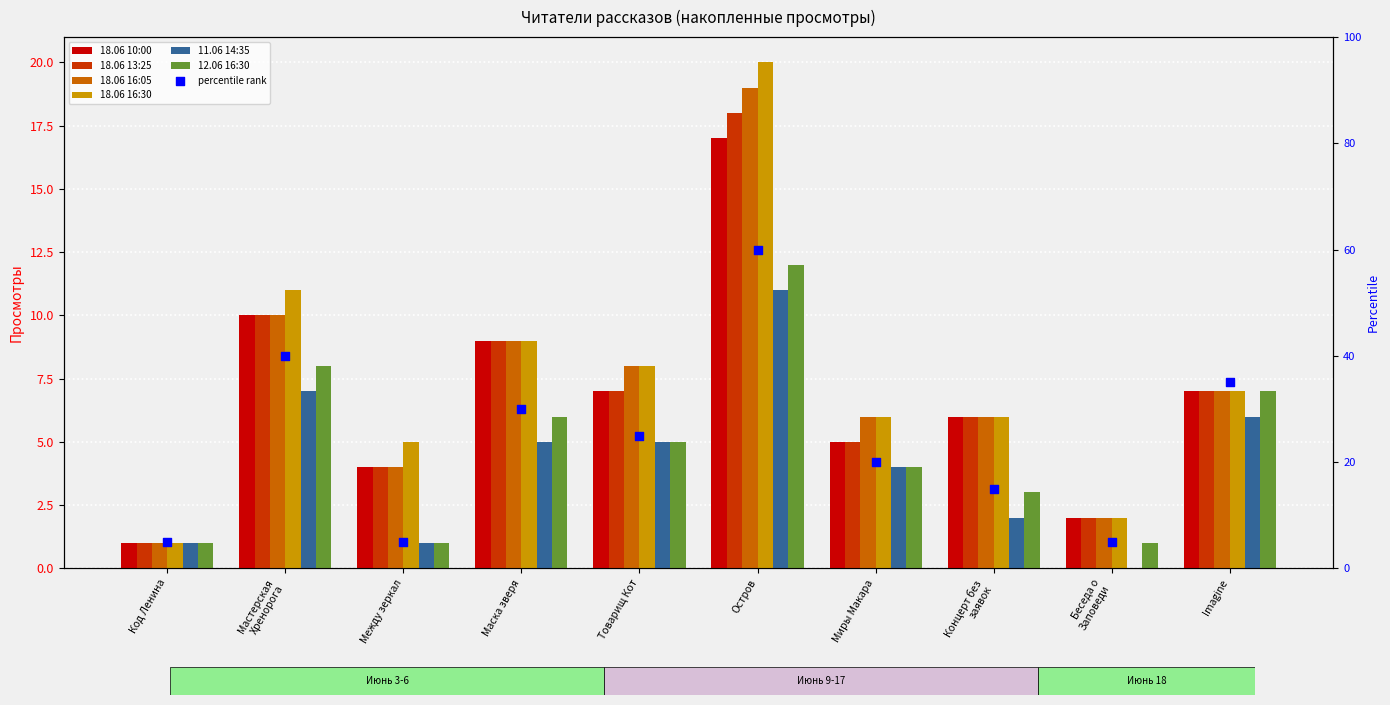

Is the value of 12.06 16:30 at Товарищ Кот greater than the value of 18.06 13:25 at Миры Макара?

No